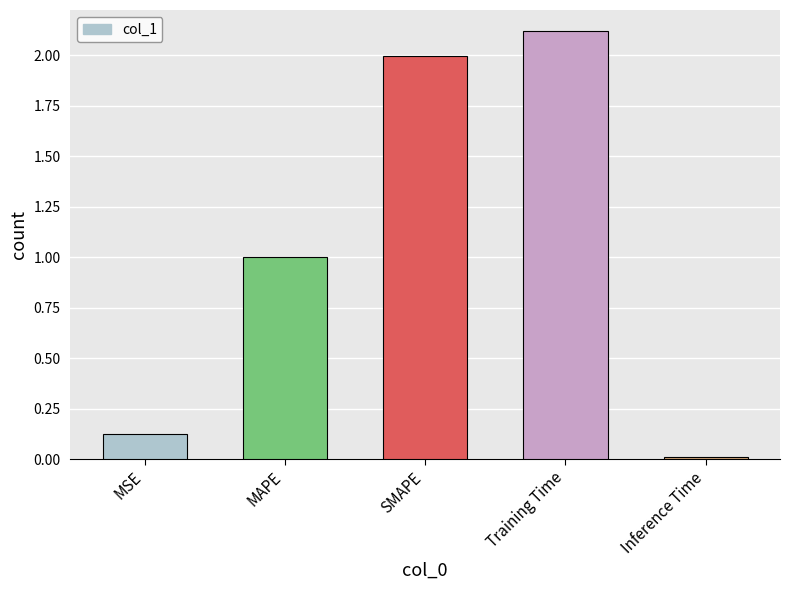

Which has a higher value, Training Time or MSE?

Training Time